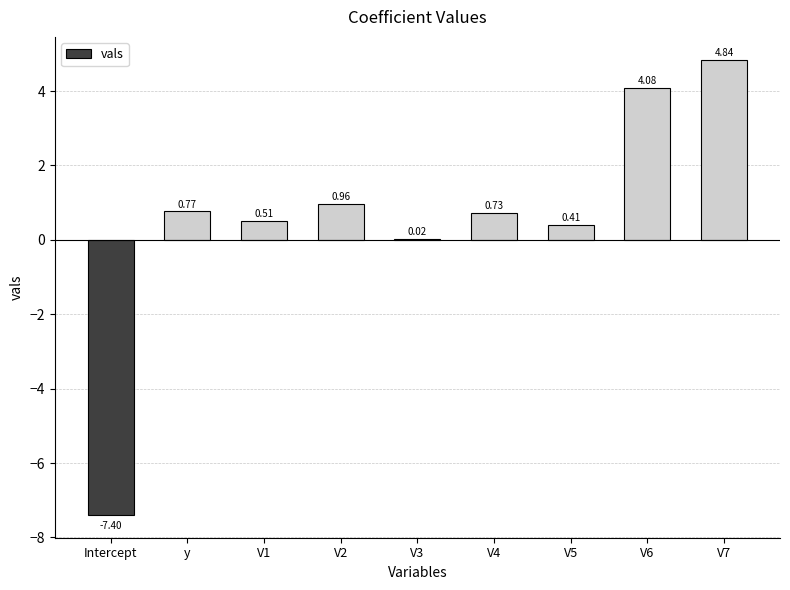

What is the sum of all values?

4.9